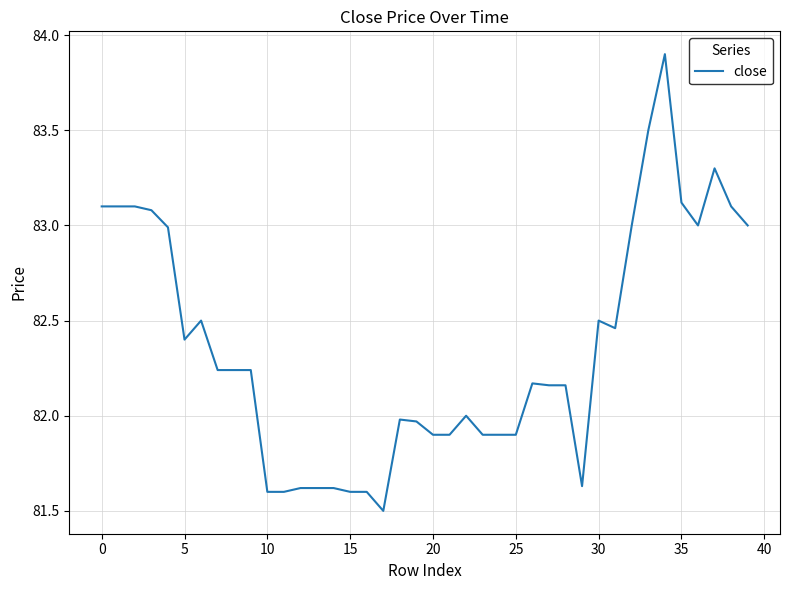

What is the greatest value displayed?

83.9